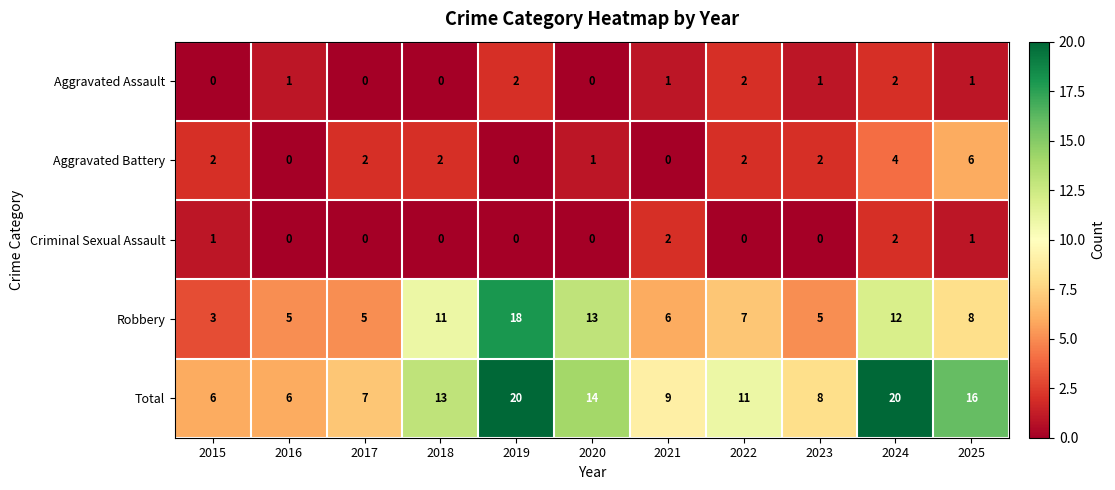

The Aggravated Battery series shows 2 at 2023. True or false?

True